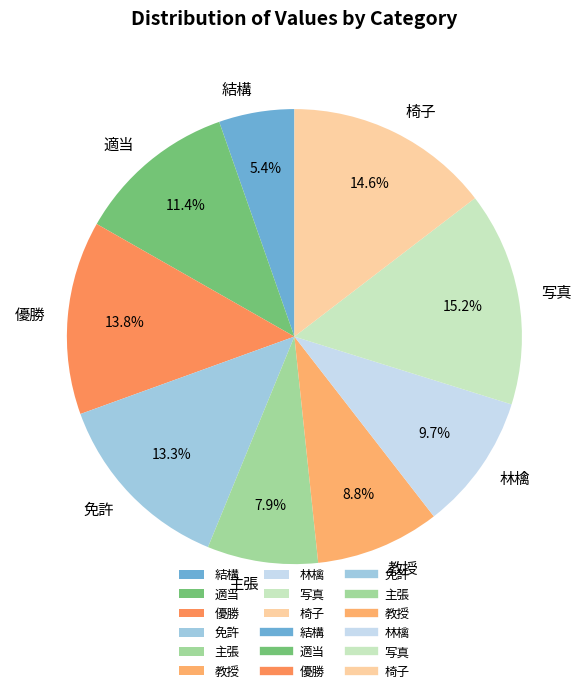

Which slice is the largest?

写真